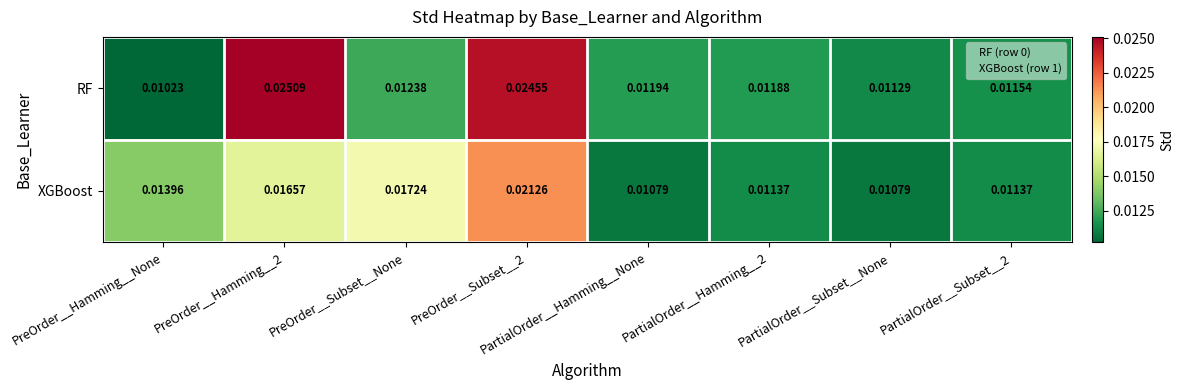

Which series has the largest total across all categories?

RF